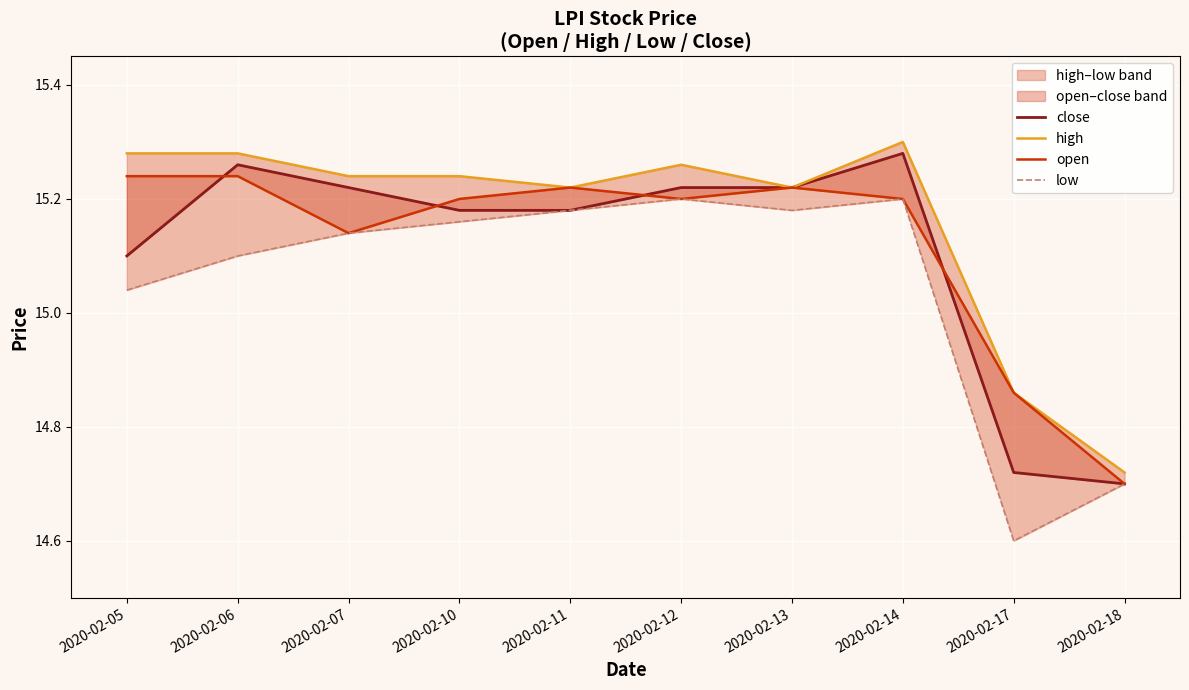

What is the minimum value for close?

14.7